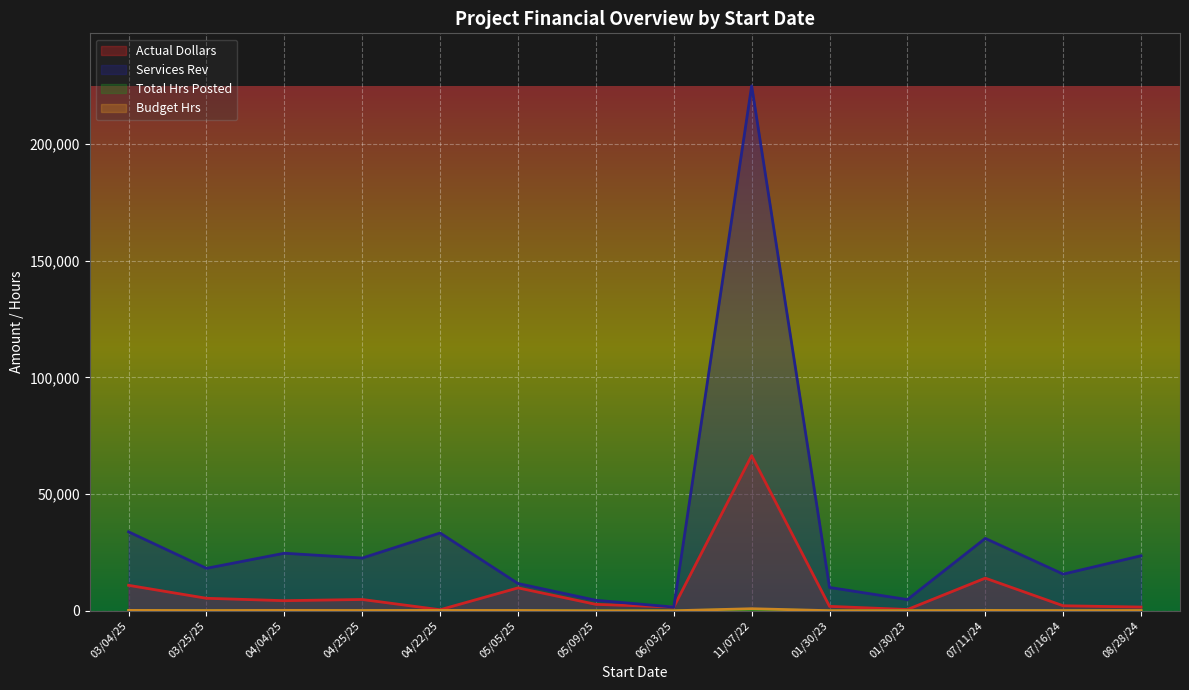

Which label corresponds to the largest value in the chart?

11/07/22